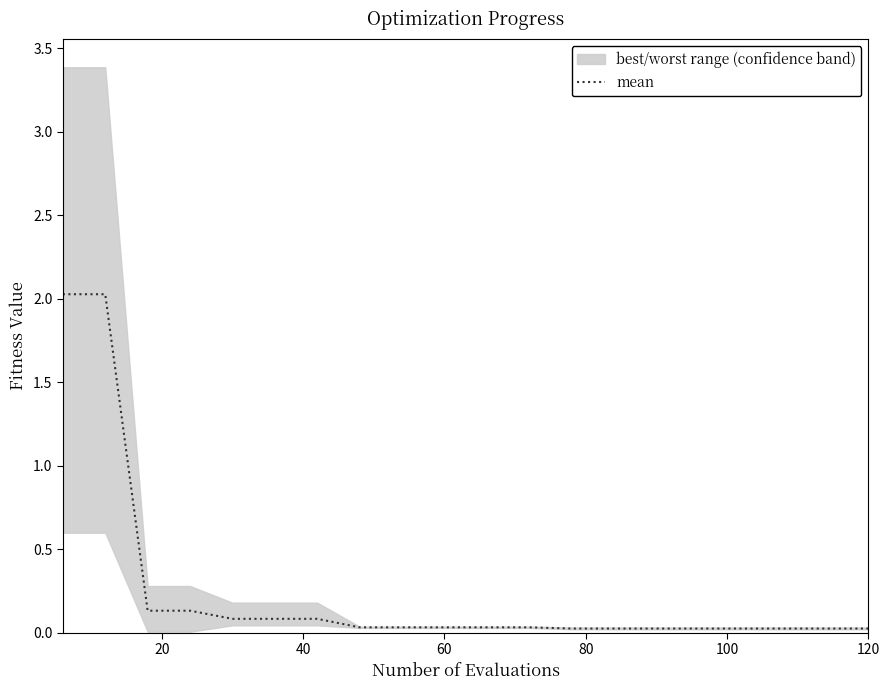

True or false: the data has more than 2 interior local peaks.

False